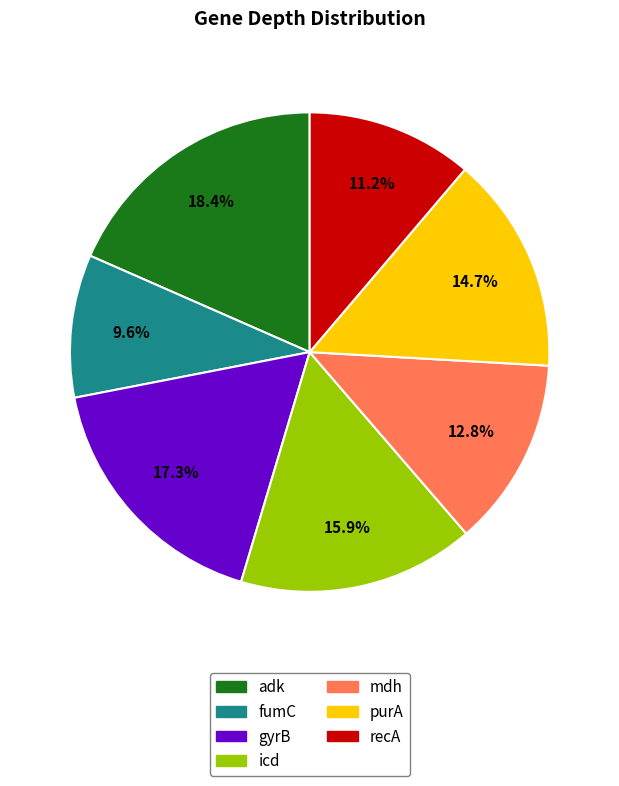

Count the number of slices in the pie.

7